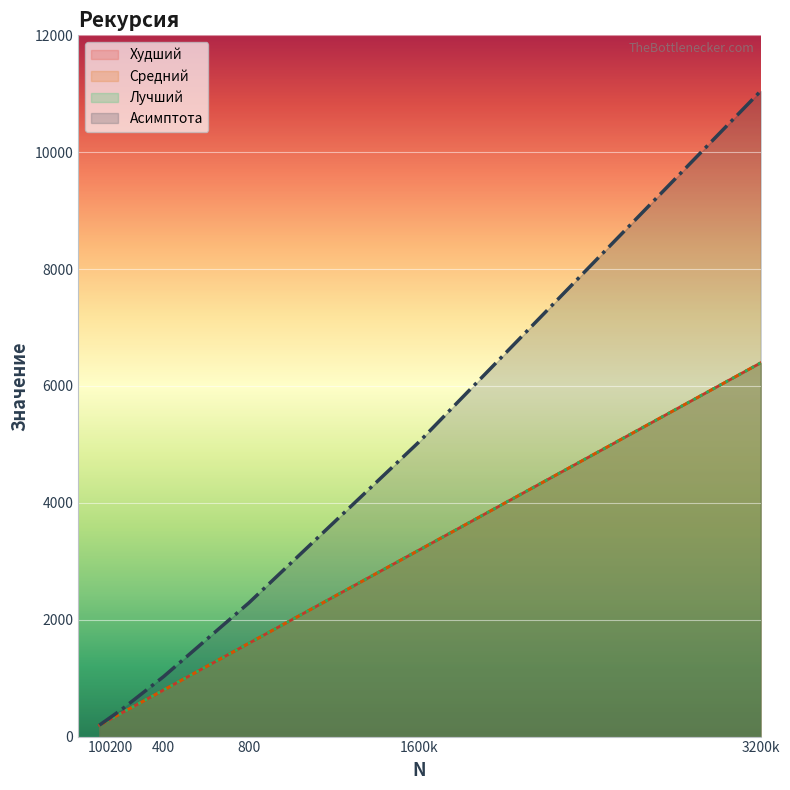

Is it true that Лучший equals 258.8 at 400?

False